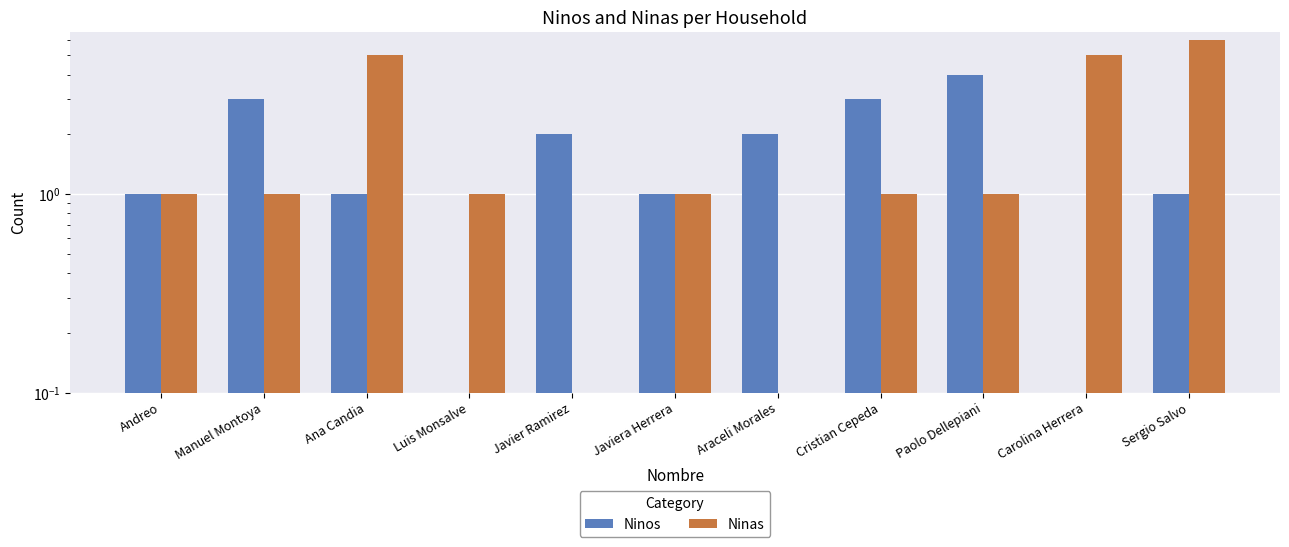

Which series has the widest spread of values?

Ninas